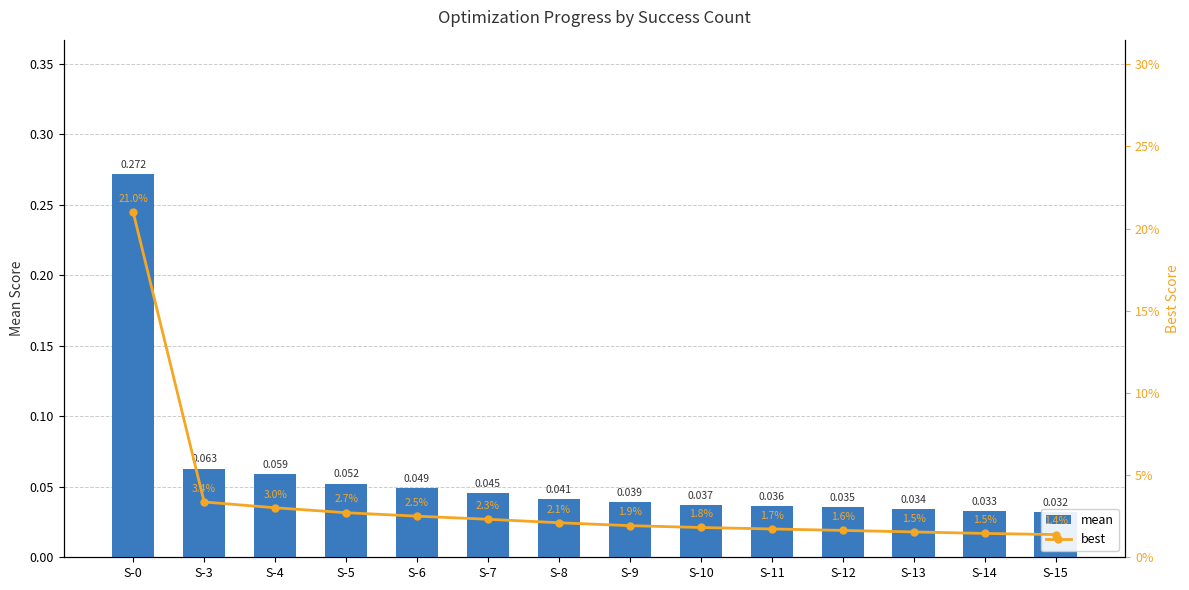

Between S-0 and S-8, which series saw the biggest shift?

mean